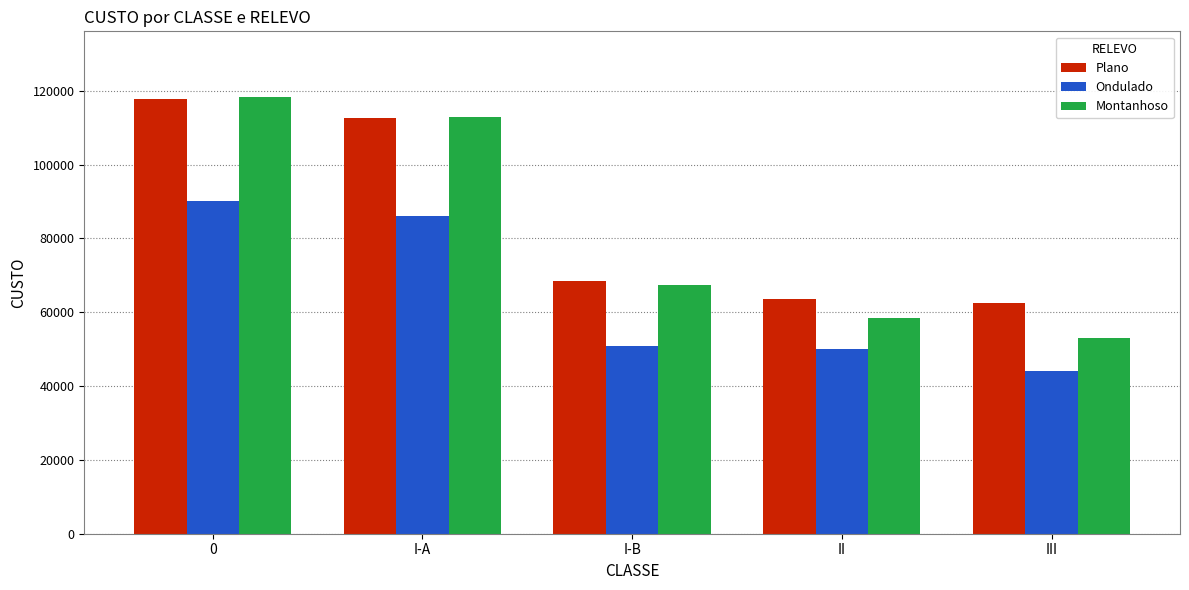

What position from the right is I-B?

3